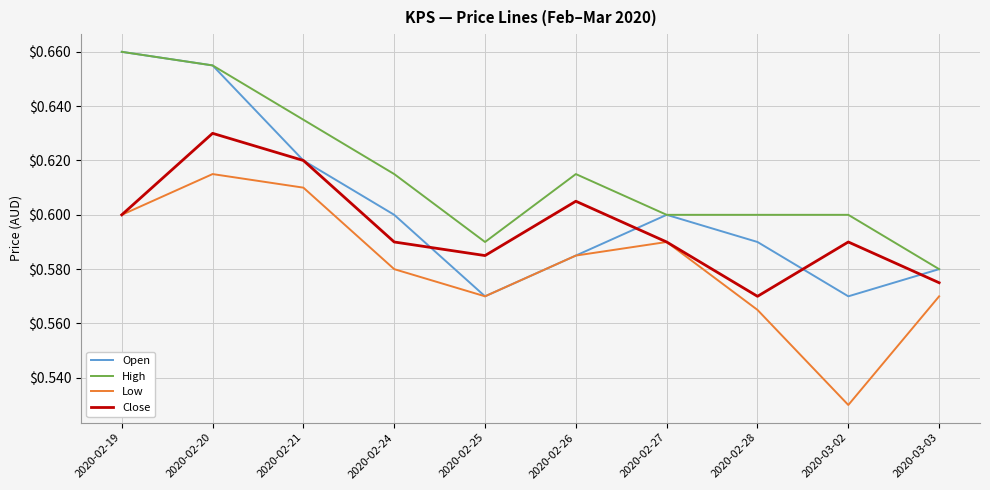

Which label corresponds to the smallest value in the chart?

2020-03-02